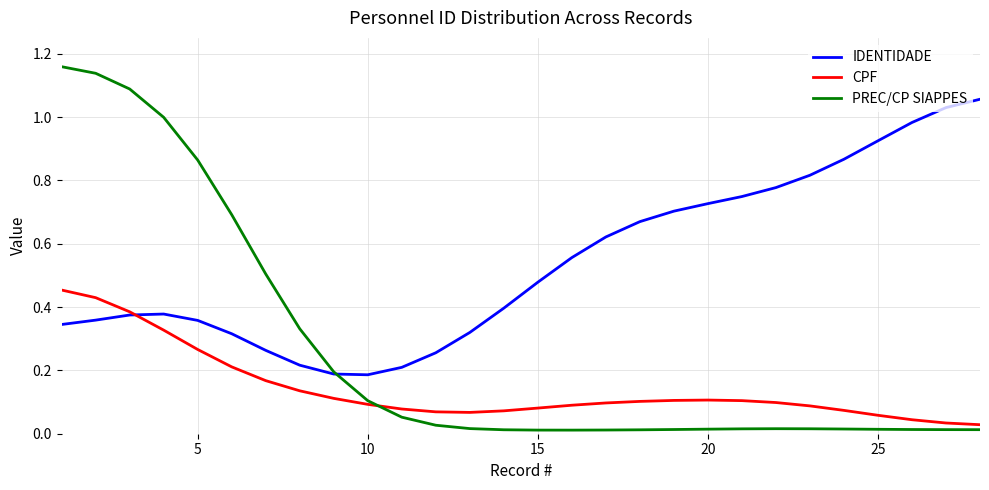

What are all the series names shown in the legend?

IDENTIDADE, CPF, PREC/CP SIAPPES